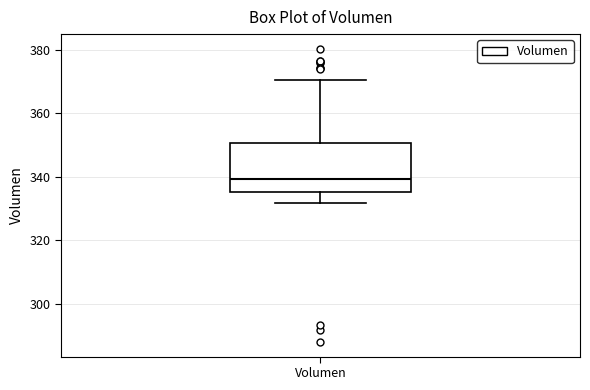

Transcribe this box plot: give where the median line is, the range the box spans, and where the two whiskers end, as read against the y-axis. The values are not printed on the chart, so give them approximately, as read against the axis.

median 340, box 336 to 350, whiskers 332 to 370